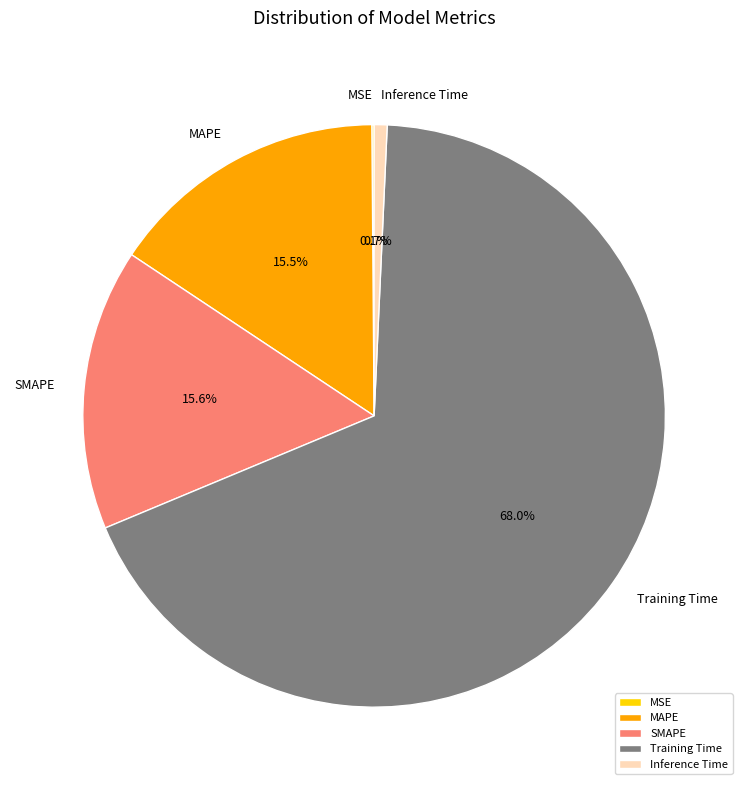

Is there a majority slice in this chart?

Yes